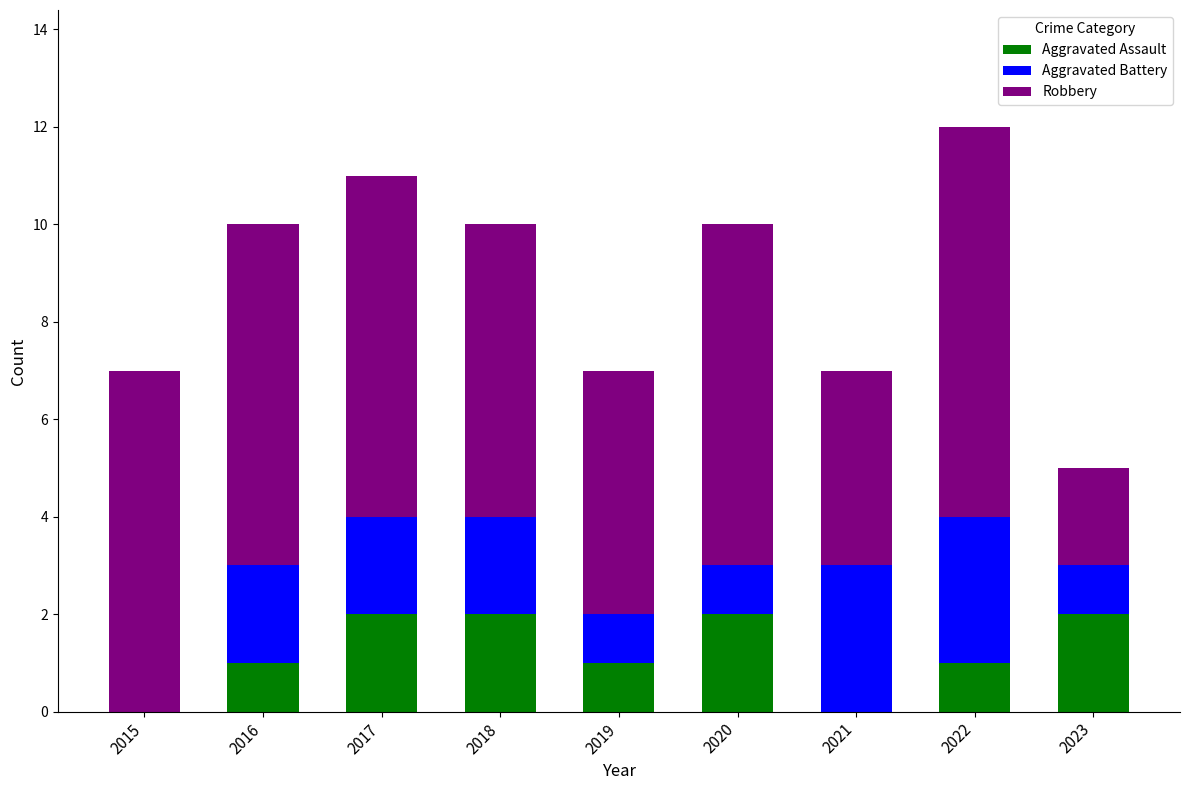

Is it true that Aggravated Assault equals 2 at 2017?

True